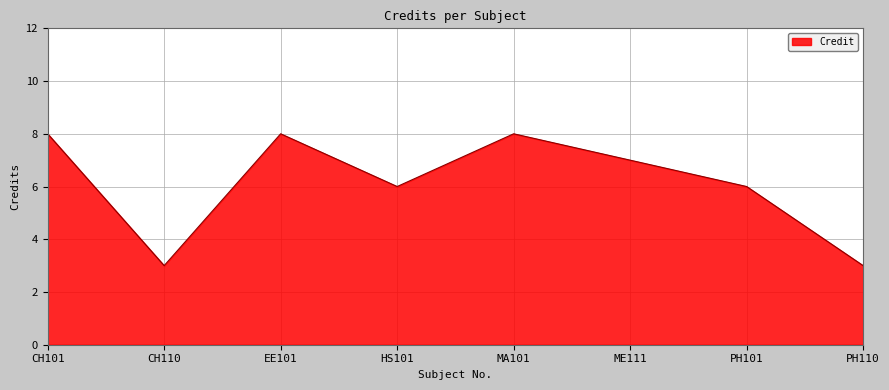

How many values are between 6 and 8?

6